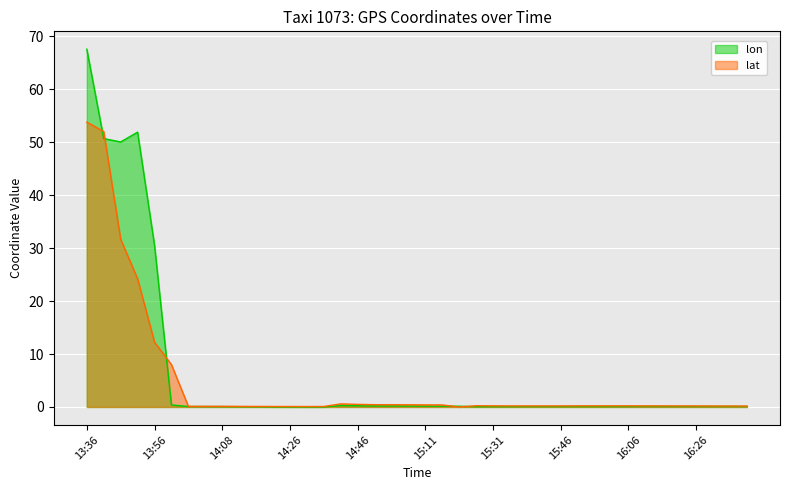

How many lines are shown in the chart?

2